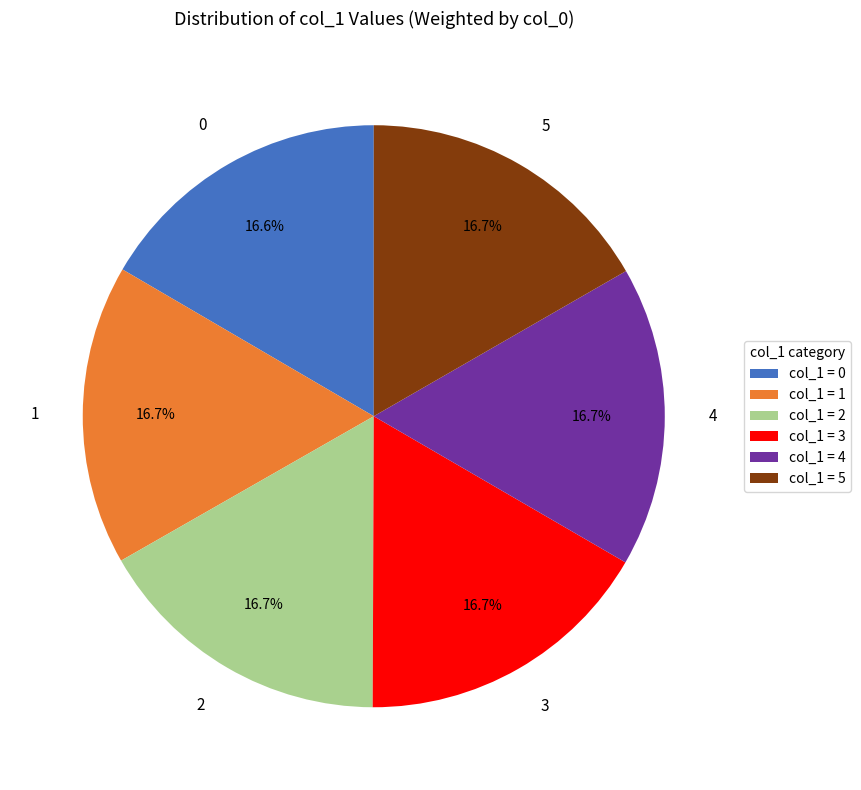

Is there a majority slice in this chart?

No